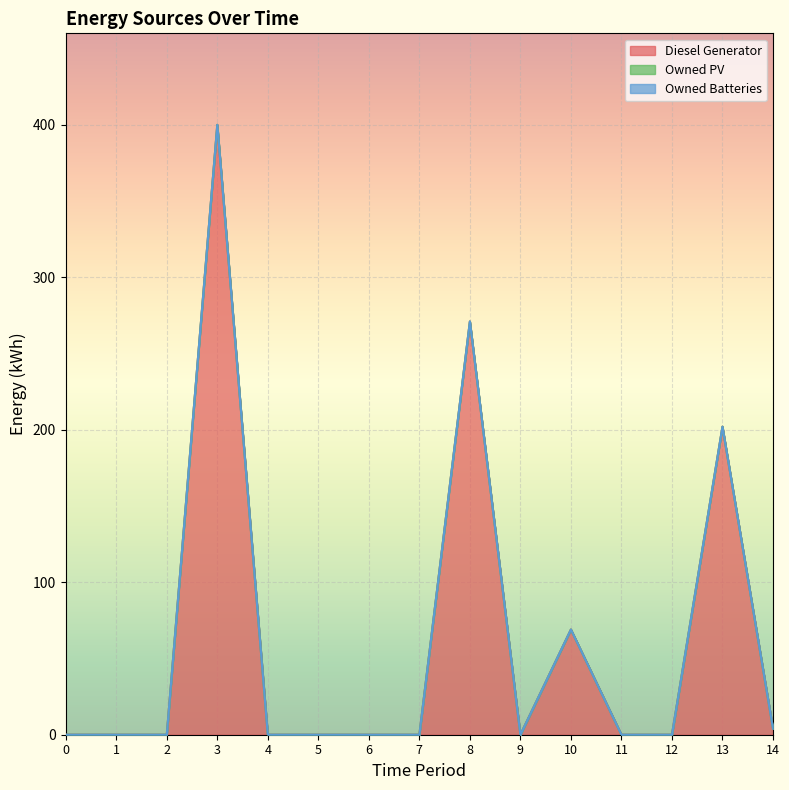

At 10, list the series in order from largest to smallest.

Diesel Generator, Owned PV, Owned Batteries